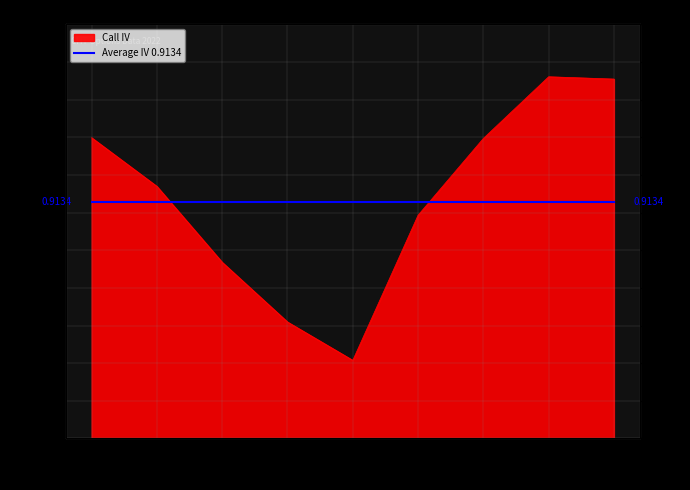

Where is the first local minimum?

40.0